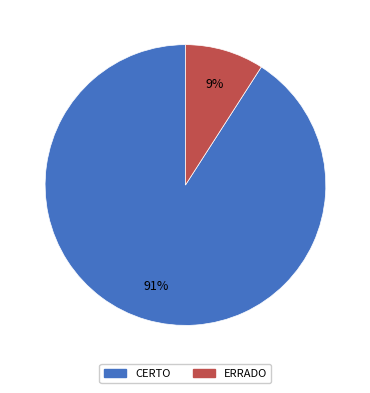

The ERRADO slice represents 9% of the pie. True or false?

True